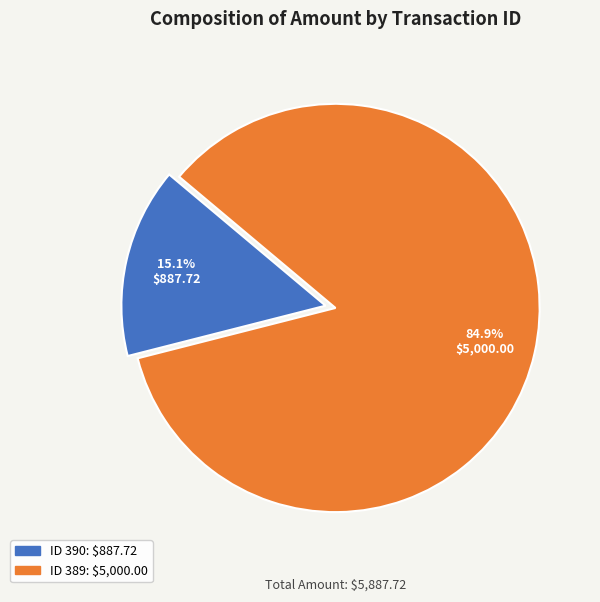

Is there any slice that represents more than half of the pie?

Yes